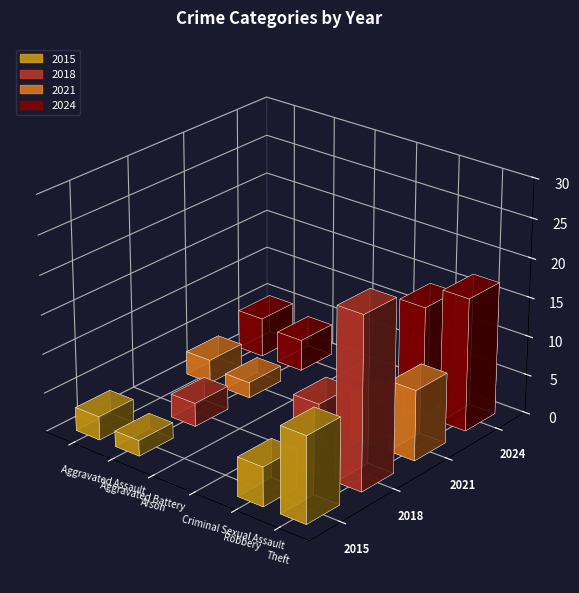

The value of 2021 at Aggravated Assault is 3. True or false?

True